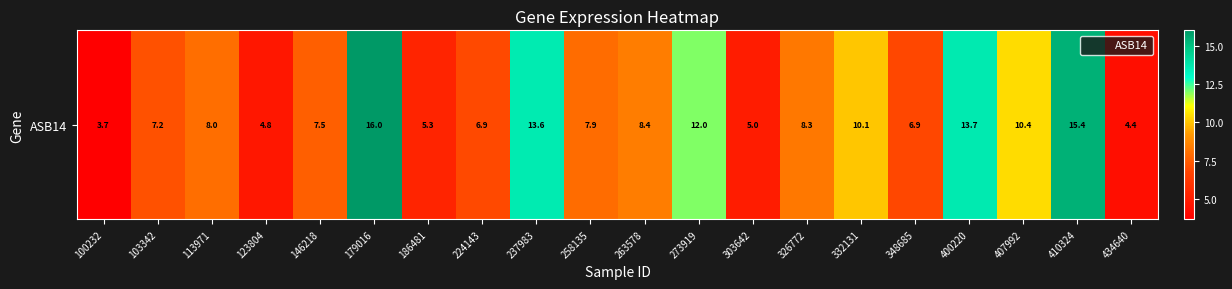

Reading right to left, extract all data points from this chart.

434640=4.4	410324=15.4	407992=10.4	400220=13.7	348685=6.9	332131=10.1	326772=8.3	303642=5.0	273919=12.0	263578=8.4	258135=7.9	237983=13.6	224143=6.9	186481=5.3	179016=16.0	146218=7.5	123804=4.8	113971=8.0	103342=7.2	100232=3.7